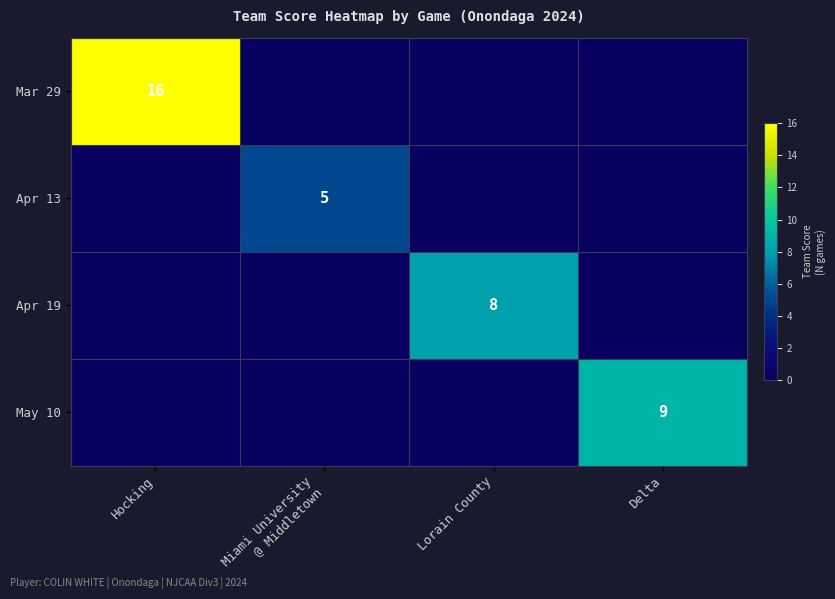

Is it true that Apr 19 equals 3 at Lorain County?

False